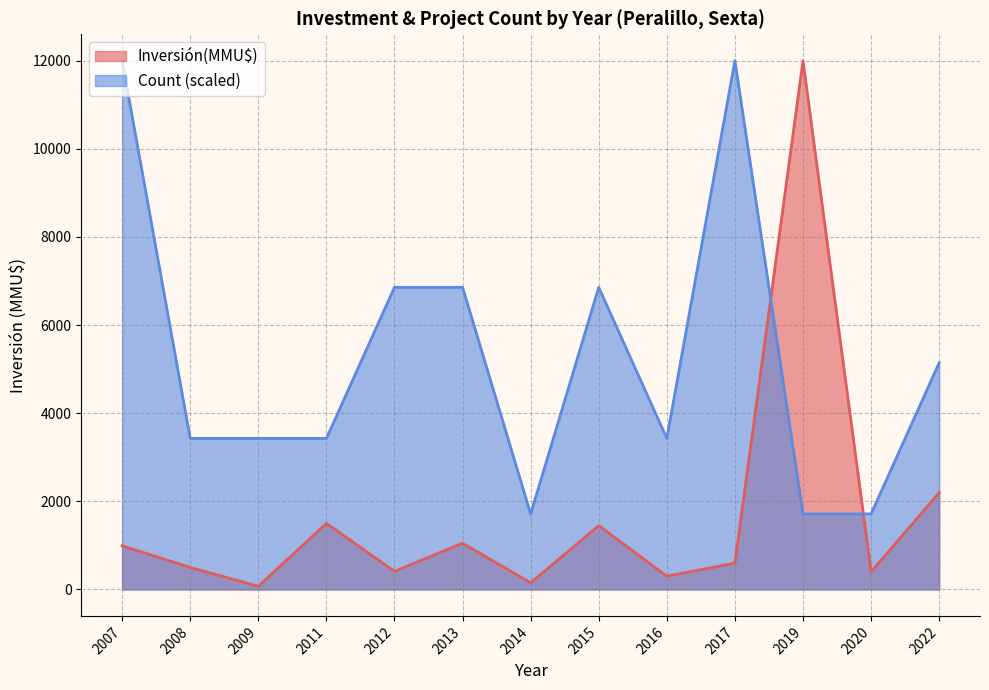

What is the maximum value shown in the chart?

12000.0